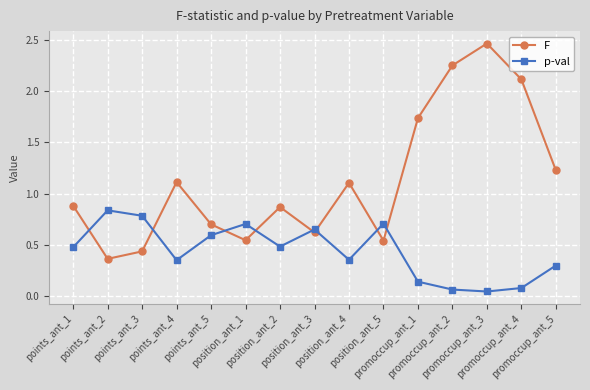

At how many categories does at least one series exceed 0?

15